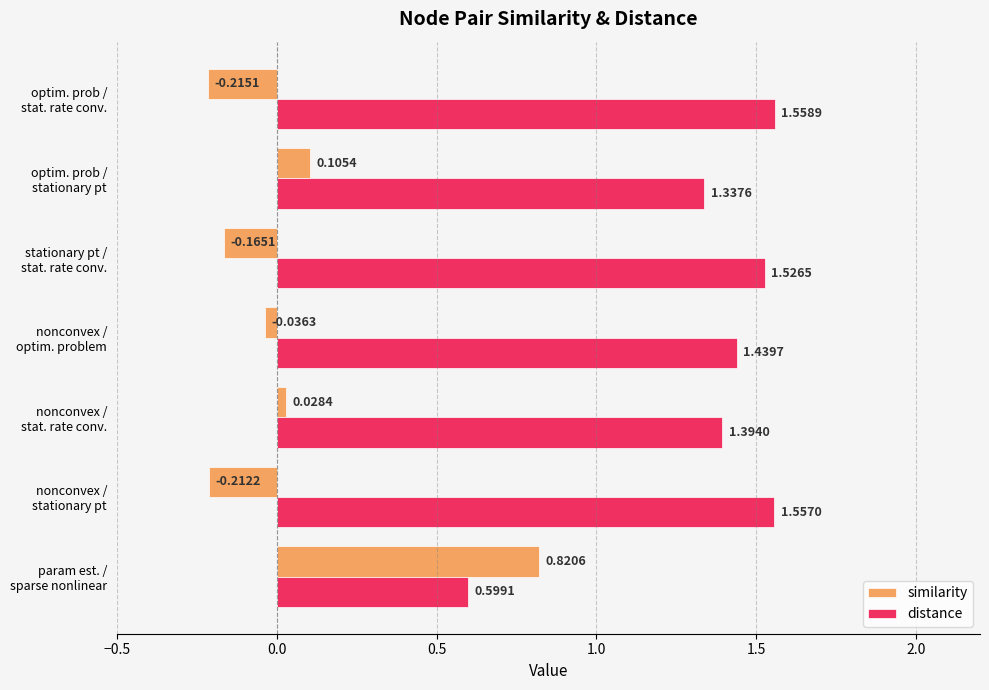

At how many categories does at least one series exceed 1?

6